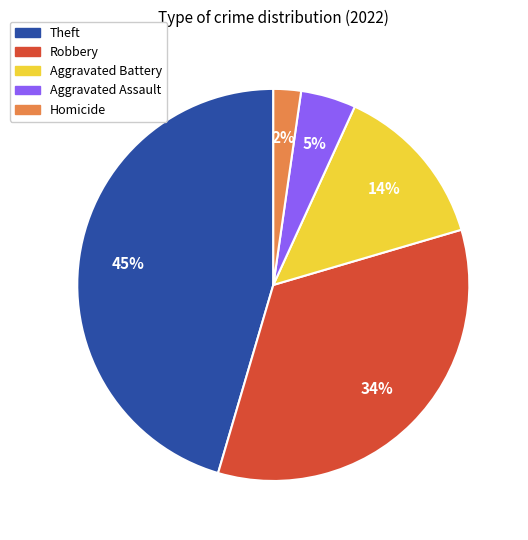

Is there any slice that represents more than half of the pie?

No